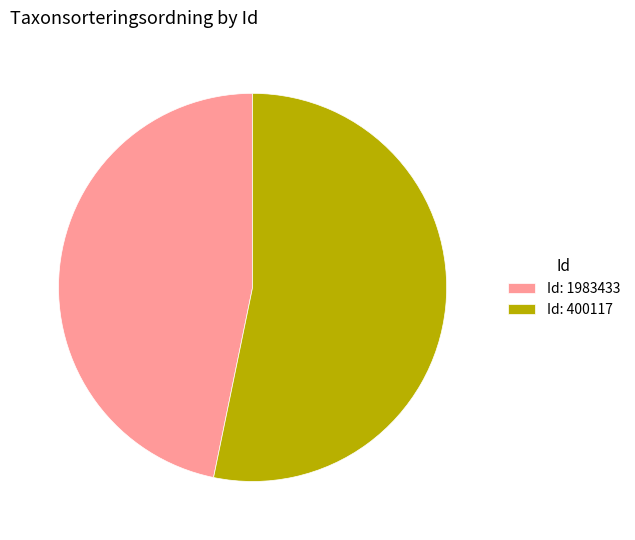

Rank the categories by value from lowest to highest.

Id: 1983433, Id: 400117